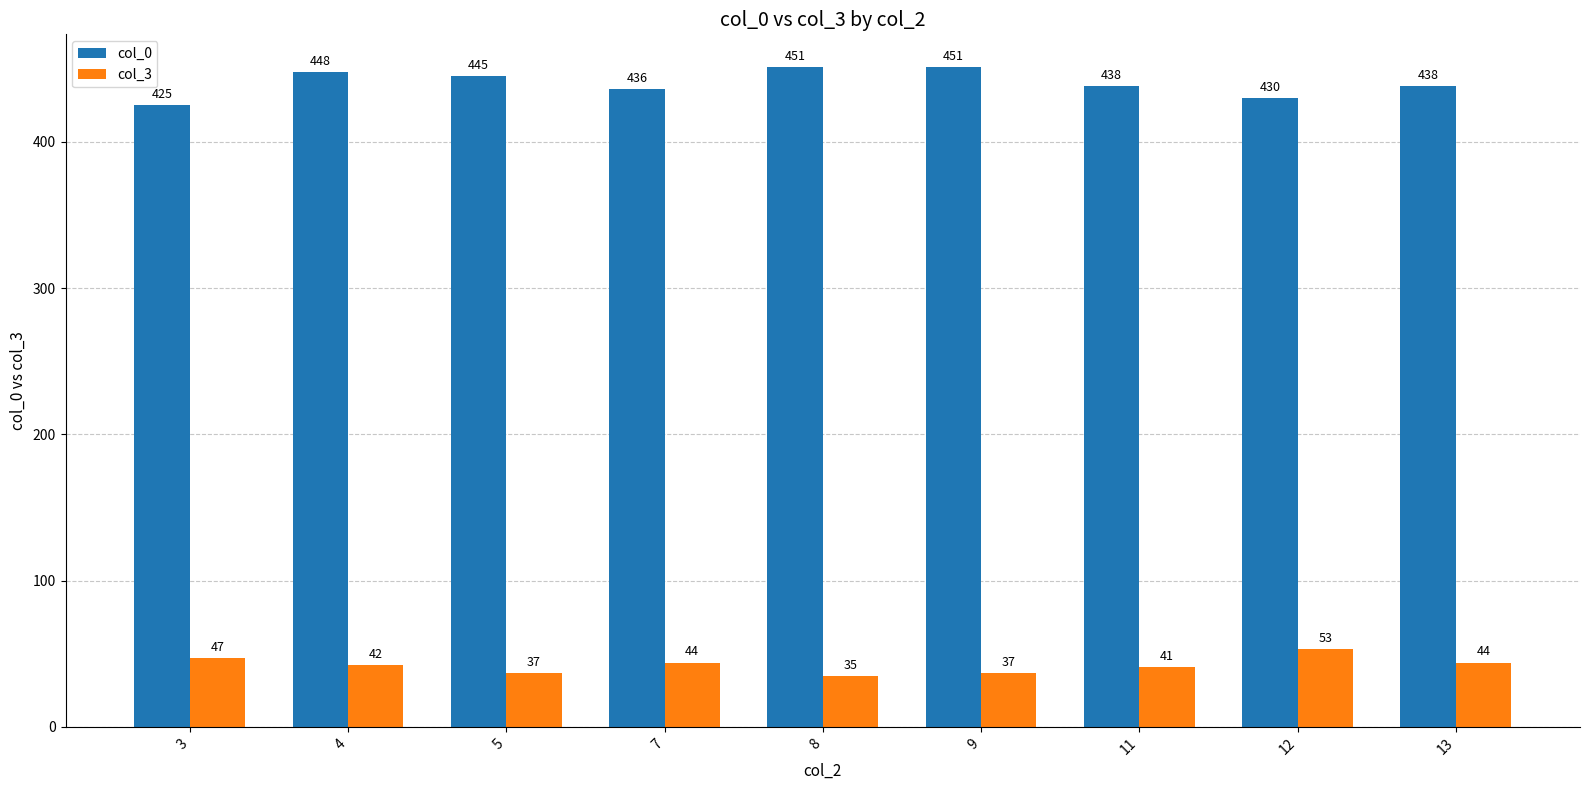

Which label corresponds to the smallest value in the chart?

8